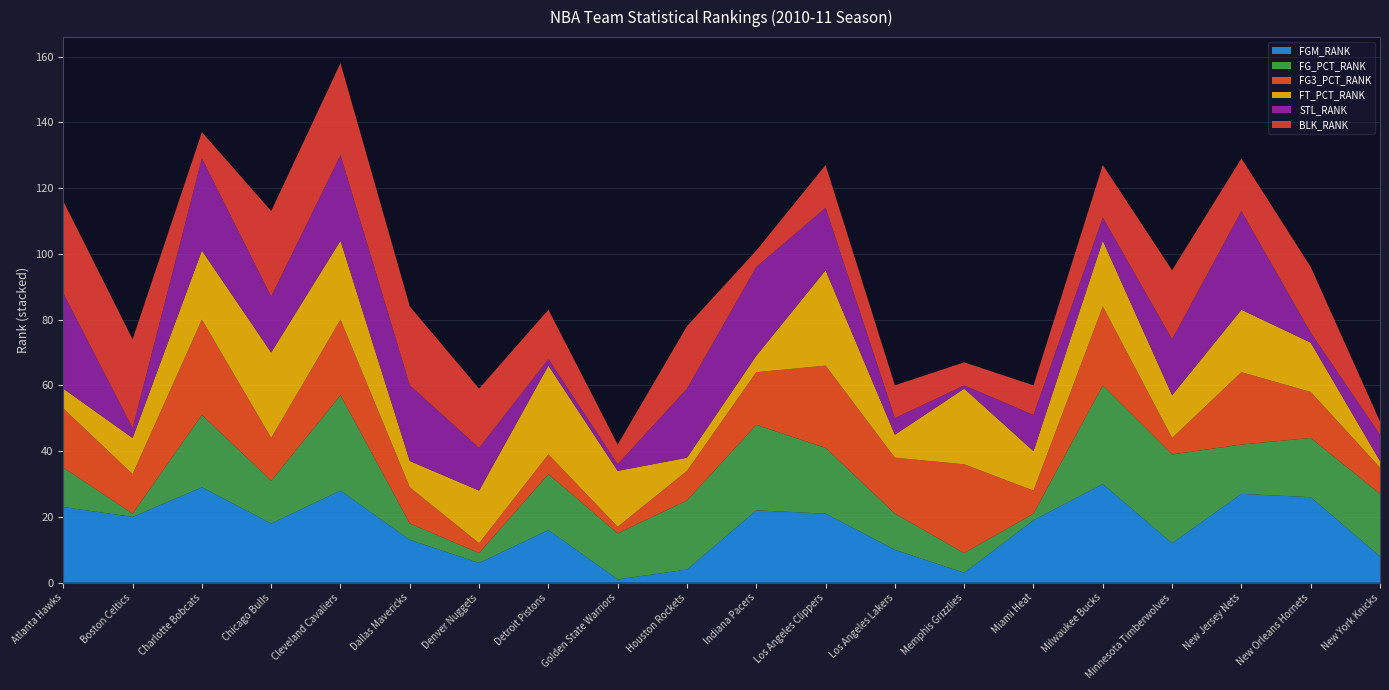

Reading left to right, extract all data points from this chart.

FGM_RANK: 23	20	29	18	28	13	6	16	1	4	22	21	10	3	19	30	12	27	26	8
FG_PCT_RANK: 12	1	22	13	29	5	3	17	14	21	26	20	11	6	2	30	27	15	18	19
FG3_PCT_RANK: 18	12	29	13	23	11	3	6	2	9	16	25	17	27	7	24	5	22	14	8
FT_PCT_RANK: 6	11	21	26	24	8	16	27	17	4	5	29	7	23	12	20	13	19	15	2
STL_RANK: 29	3	28	17	26	23	13	2	2	21	27	19	5	1	11	7	17	30	3	8
BLK_RANK: 28	27	8	26	28	24	18	15	6	19	5	13	10	7	9	16	21	16	20	4